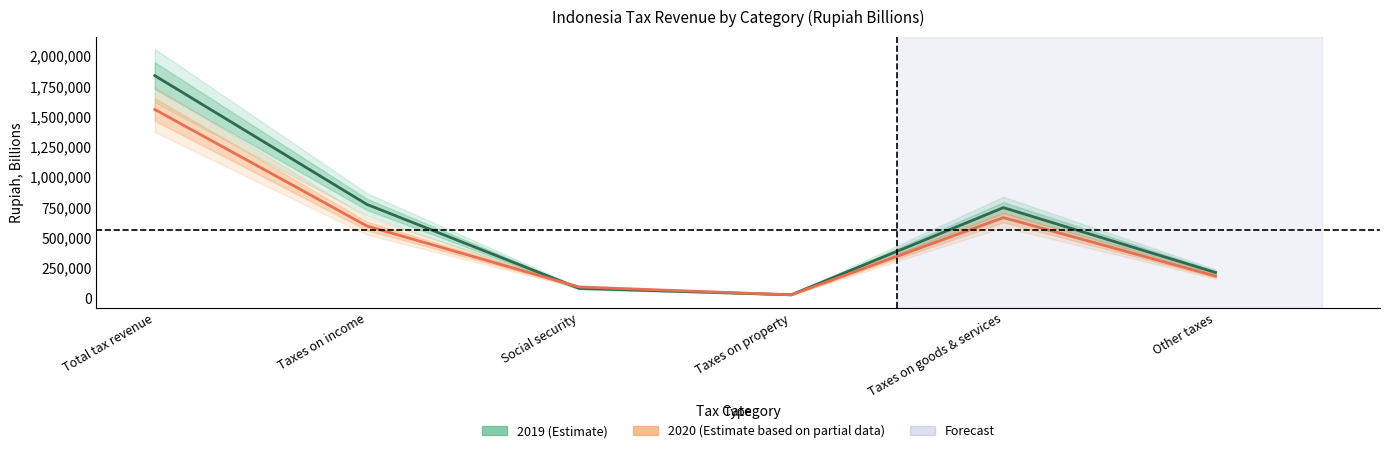

What is the label of the 4th point from the left?

Taxes on property